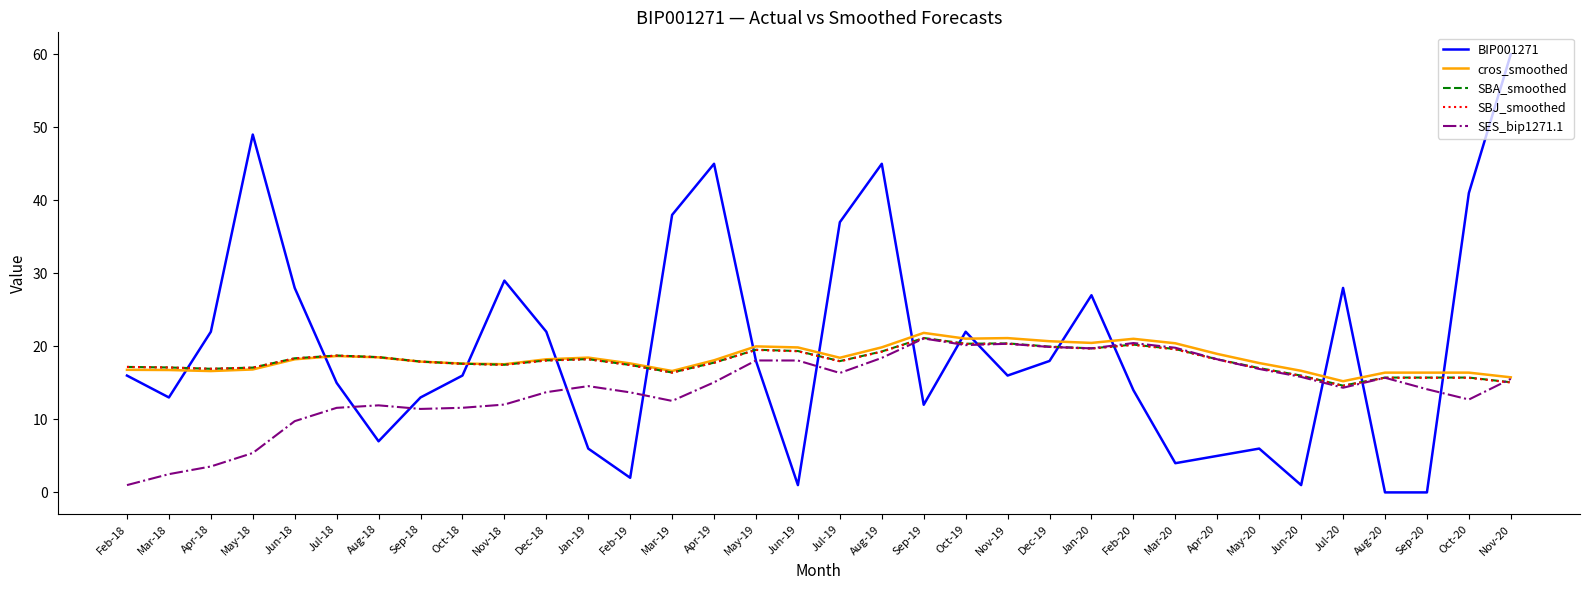

Which series has the largest total across all categories?

BIP001271